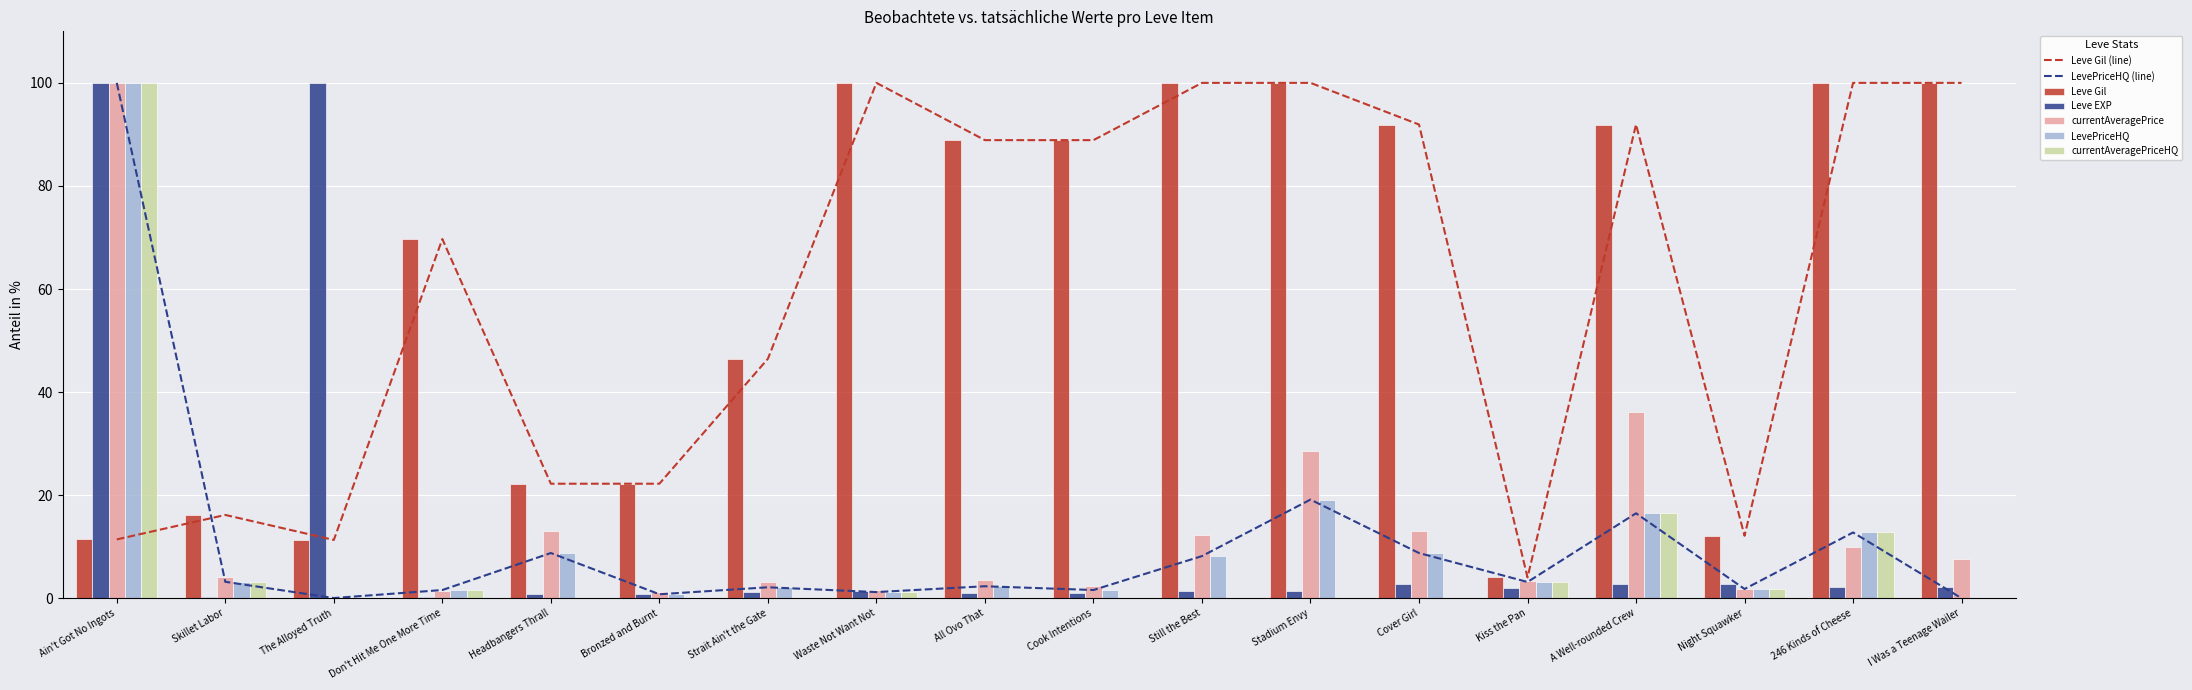

Reading left to right, what are all the values shown in this chart?

Leve Gil: Ain't Got No Ingots=11.4	Skillet Labor=16.2	The Alloyed Truth=11.3	Don't Hit Me One More Time=69.7	Headbangers Thrall=22.2	Bronzed and Burnt=22.2	Strait Ain't the Gate=46.5	Waste Not Want Not=100.0	All Ovo That=88.9	Cook Intentions=88.9	Still the Best=100.0	Stadium Envy=100.0	Cover Girl=91.9	Kiss the Pan=4.0	A Well-rounded Crew=91.9	Night Squawker=12.1	246 Kinds of Cheese=100.0	I Was a Teenage Wailer=100.0
Leve EXP: Ain't Got No Ingots=100.0	Skillet Labor=0.2	The Alloyed Truth=100.0	Don't Hit Me One More Time=0.2	Headbangers Thrall=0.8	Bronzed and Burnt=0.8	Strait Ain't the Gate=1.3	Waste Not Want Not=1.4	All Ovo That=1.0	Cook Intentions=1.0	Still the Best=1.4	Stadium Envy=1.4	Cover Girl=2.9	Kiss the Pan=2.1	A Well-rounded Crew=2.9	Night Squawker=2.7	246 Kinds of Cheese=2.2	I Was a Teenage Wailer=2.2
currentAveragePrice: Ain't Got No Ingots=100.0	Skillet Labor=4.0	The Alloyed Truth=0.0	Don't Hit Me One More Time=1.3	Headbangers Thrall=13.1	Bronzed and Burnt=1.2	Strait Ain't the Gate=3.2	Waste Not Want Not=1.5	All Ovo That=3.5	Cook Intentions=2.4	Still the Best=12.2	Stadium Envy=28.6	Cover Girl=13.1	Kiss the Pan=3.3	A Well-rounded Crew=36.2	Night Squawker=1.9	246 Kinds of Cheese=9.9	I Was a Teenage Wailer=7.7
LevePriceHQ: Ain't Got No Ingots=100.0	Skillet Labor=3.2	The Alloyed Truth=0.0	Don't Hit Me One More Time=1.6	Headbangers Thrall=8.8	Bronzed and Burnt=0.8	Strait Ain't the Gate=2.1	Waste Not Want Not=1.2	All Ovo That=2.3	Cook Intentions=1.6	Still the Best=8.2	Stadium Envy=19.1	Cover Girl=8.8	Kiss the Pan=3.2	A Well-rounded Crew=16.5	Night Squawker=1.8	246 Kinds of Cheese=12.8	I Was a Teenage Wailer=0.0
currentAveragePriceHQ: Ain't Got No Ingots=100.0	Skillet Labor=3.2	The Alloyed Truth=0.0	Don't Hit Me One More Time=1.6	Headbangers Thrall=0.0	Bronzed and Burnt=0.0	Strait Ain't the Gate=0.0	Waste Not Want Not=1.2	All Ovo That=0.0	Cook Intentions=0.0	Still the Best=0.0	Stadium Envy=0.0	Cover Girl=0.0	Kiss the Pan=3.2	A Well-rounded Crew=16.5	Night Squawker=1.8	246 Kinds of Cheese=12.8	I Was a Teenage Wailer=0.0